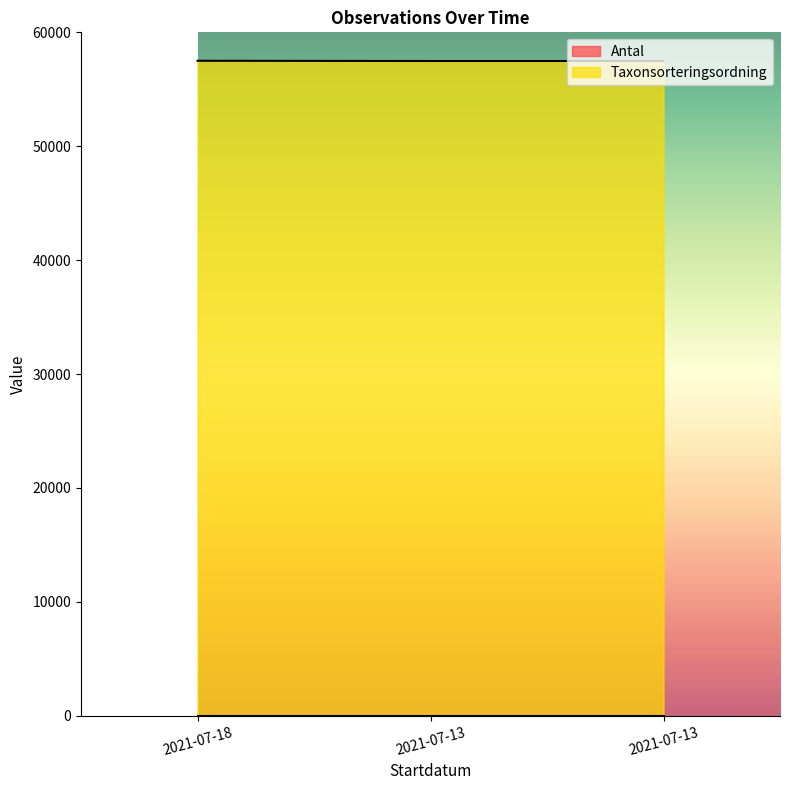

Reading left to right, extract all data points from this chart.

2021-07-18=57503	2021-07-13=57484	2021-07-13=57484